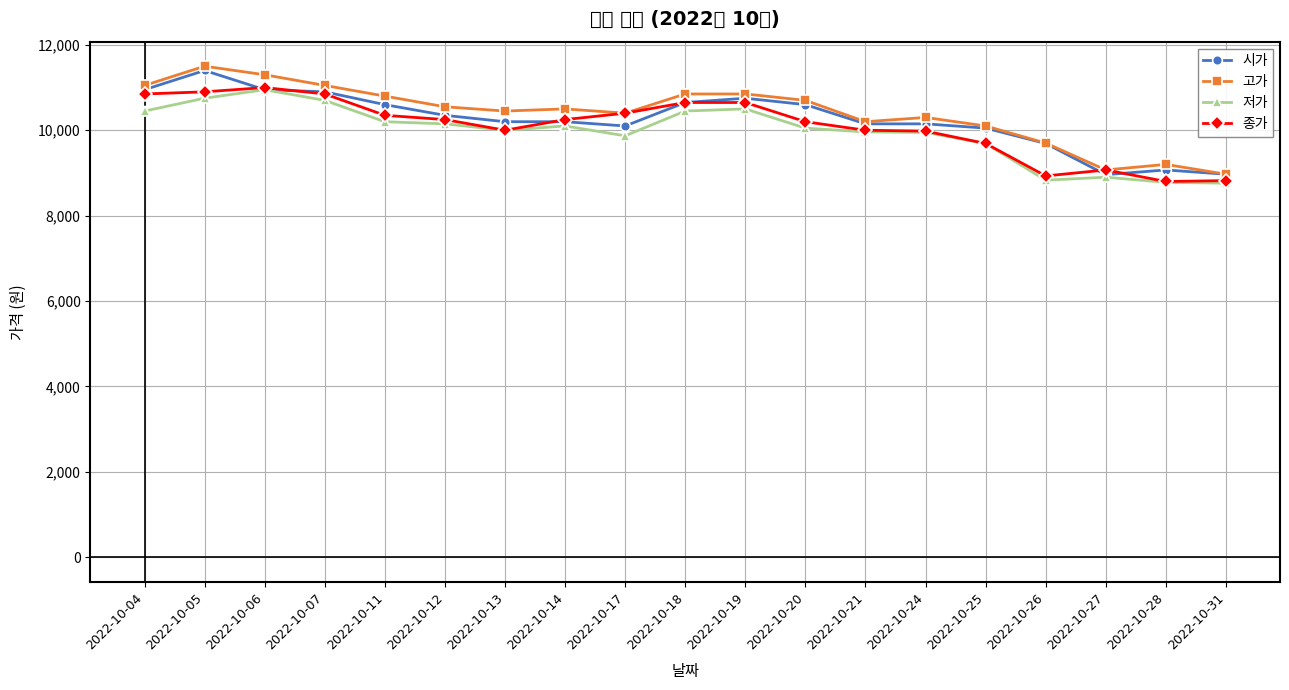

Does the chart display data point markers on the line(s)?

Yes